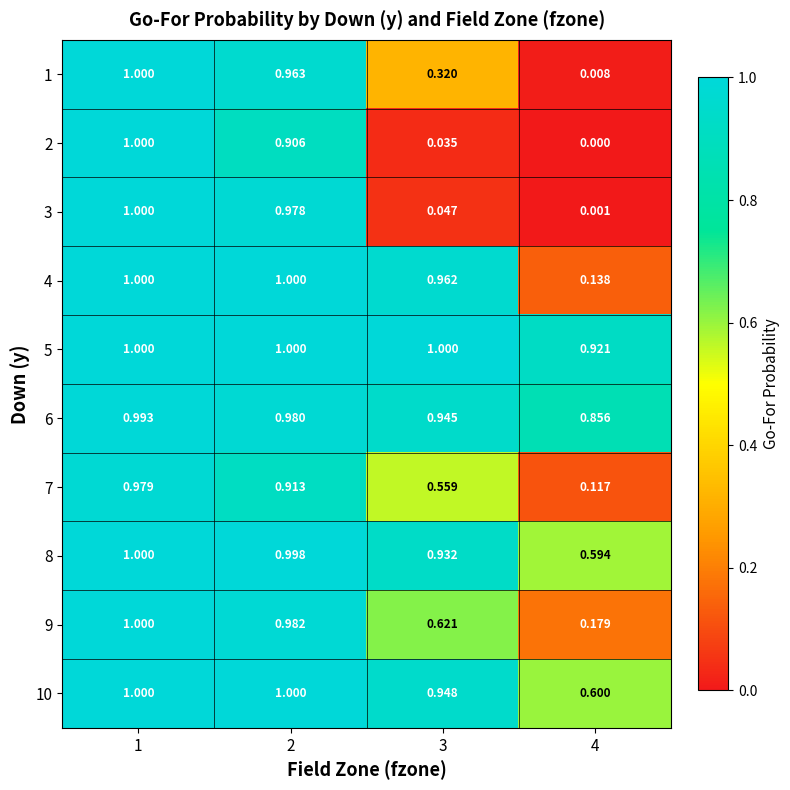

Between 1 and 2, which series saw the biggest shift?

2